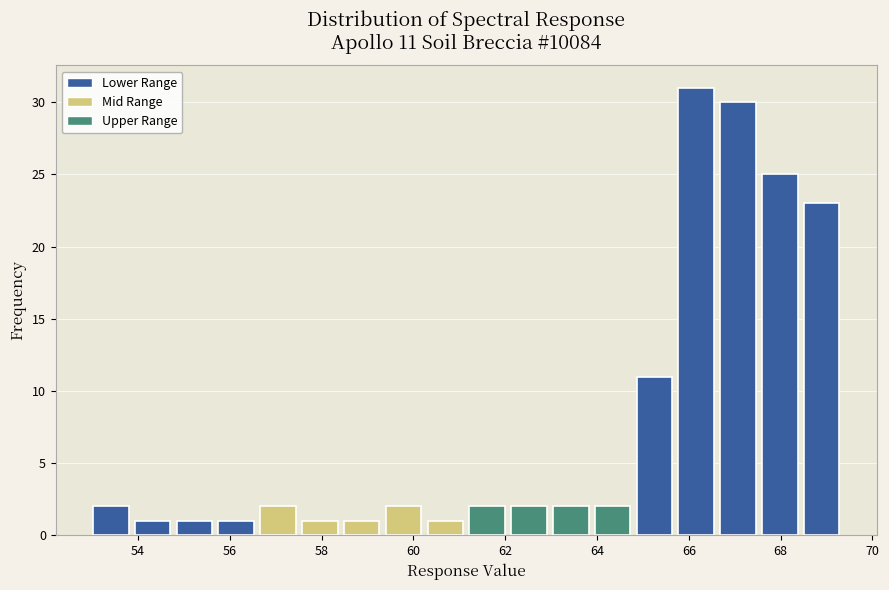

Over which range of the x-axis is the bar tallest?

65.8 to 66.6